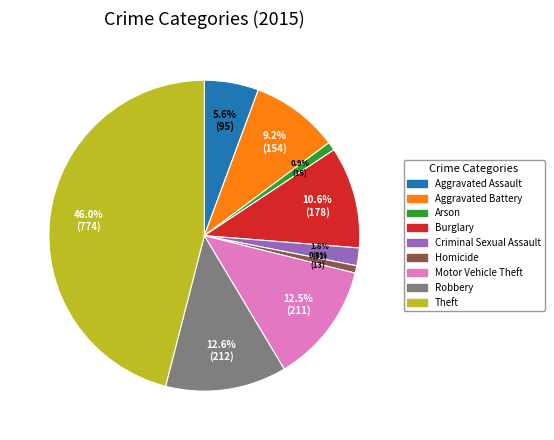

True or false: Burglary accounts for 16% of the total.

False